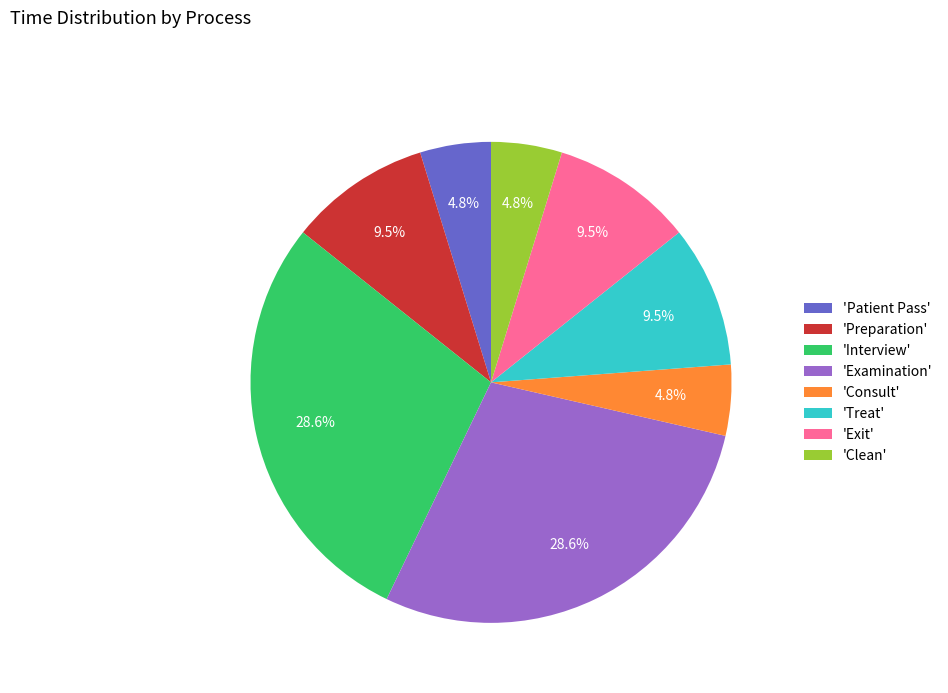

How many slices are in this pie chart?

8